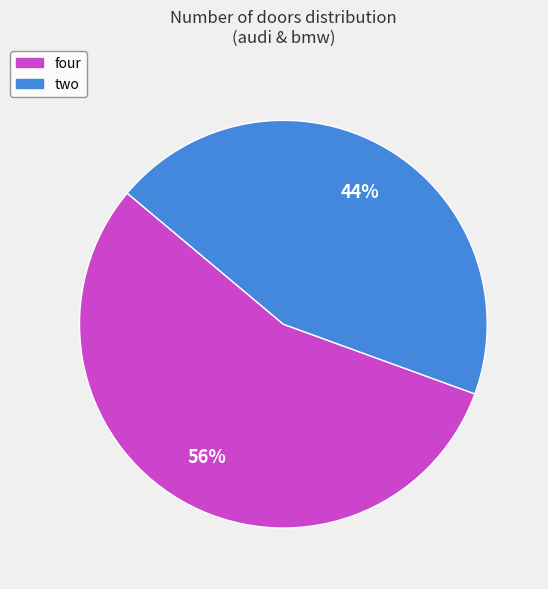

How many segments does this pie chart have?

2